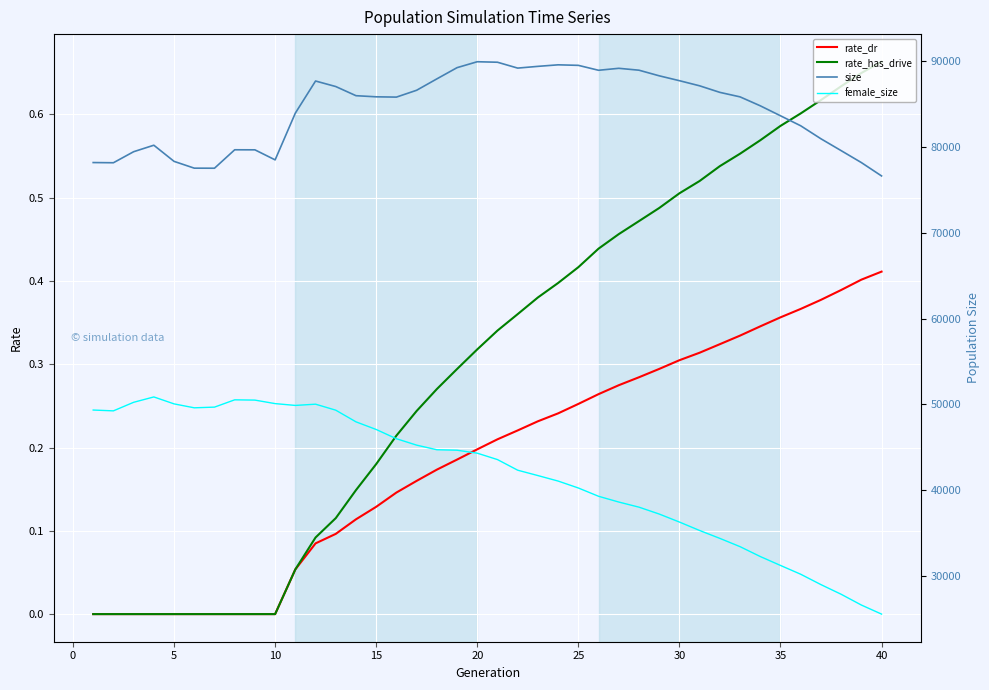

Is it true that rate_dr equals 0.2 at 5?

False